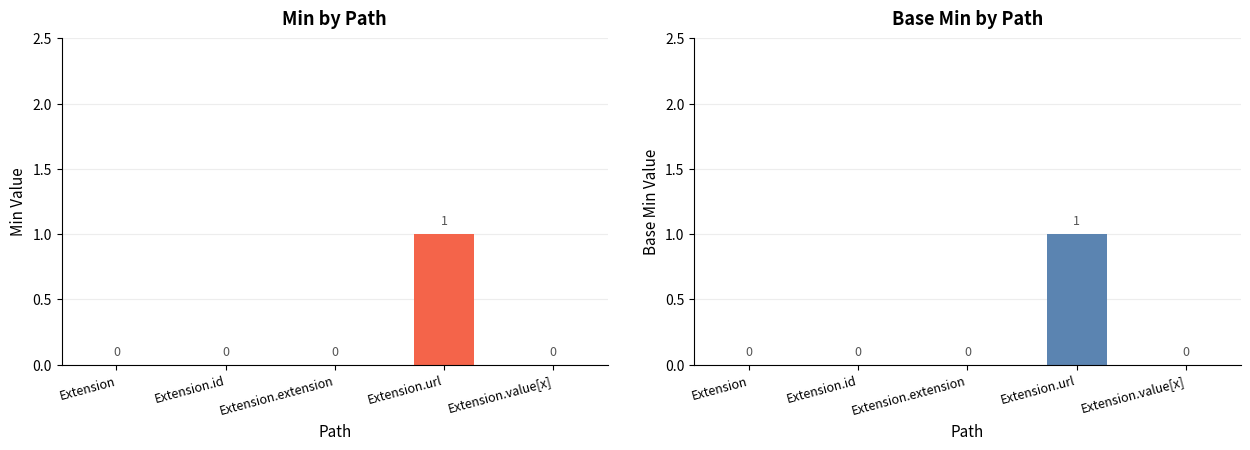

The Min series shows 0 at Extension.url. True or false?

False